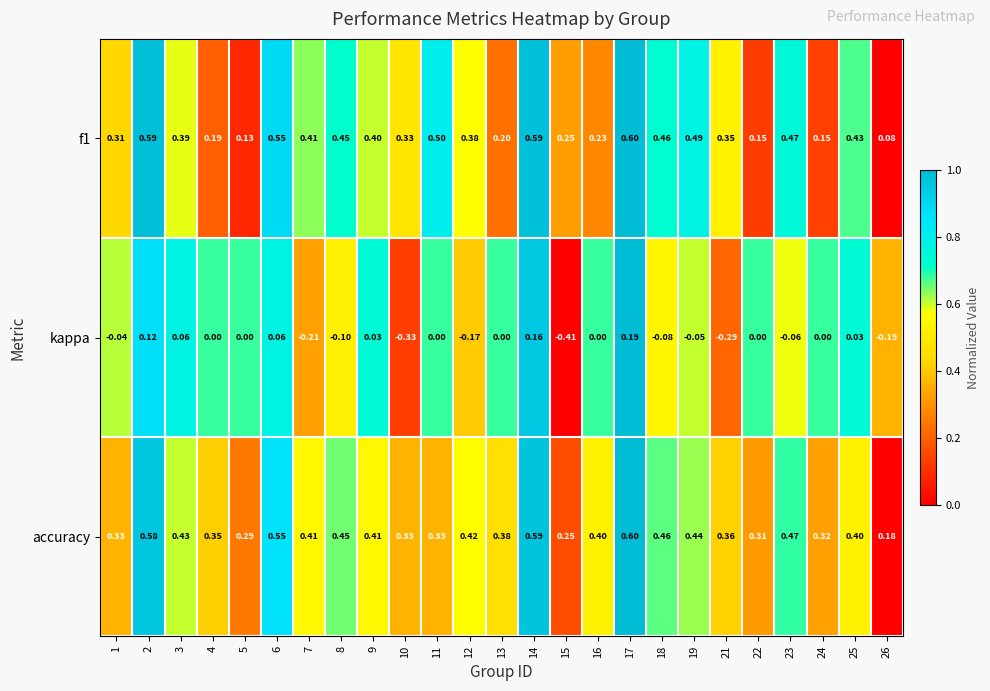

At which category is the sum across all series the highest?

17